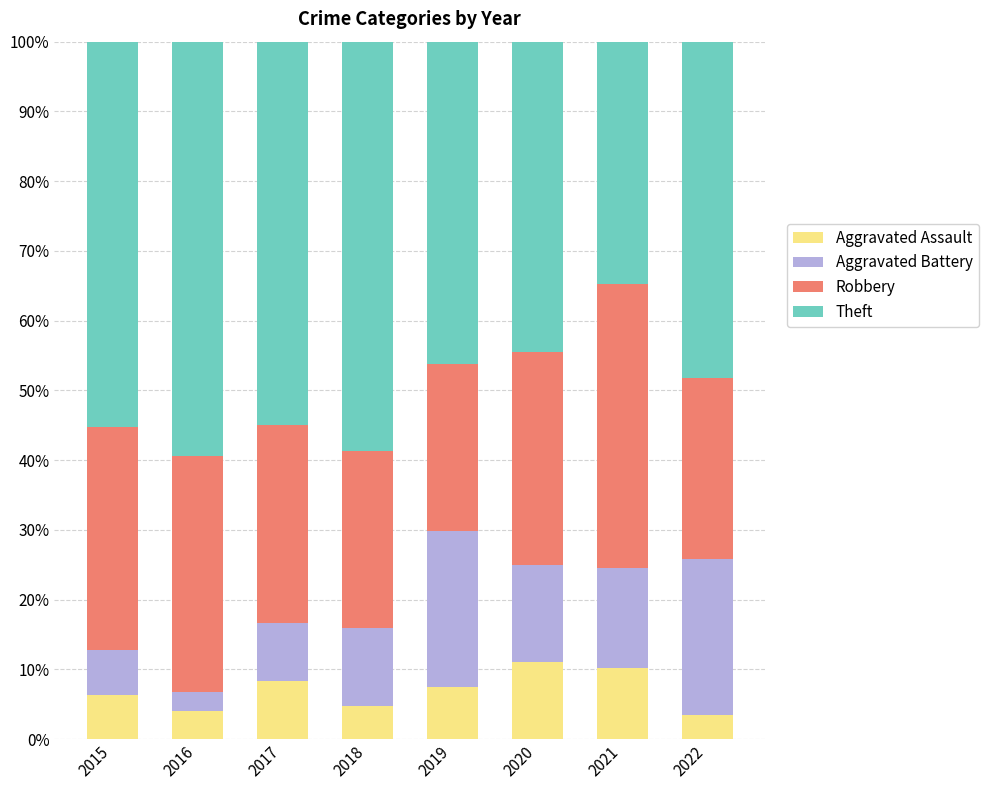

What is the total value across all series at 2017?

100.0